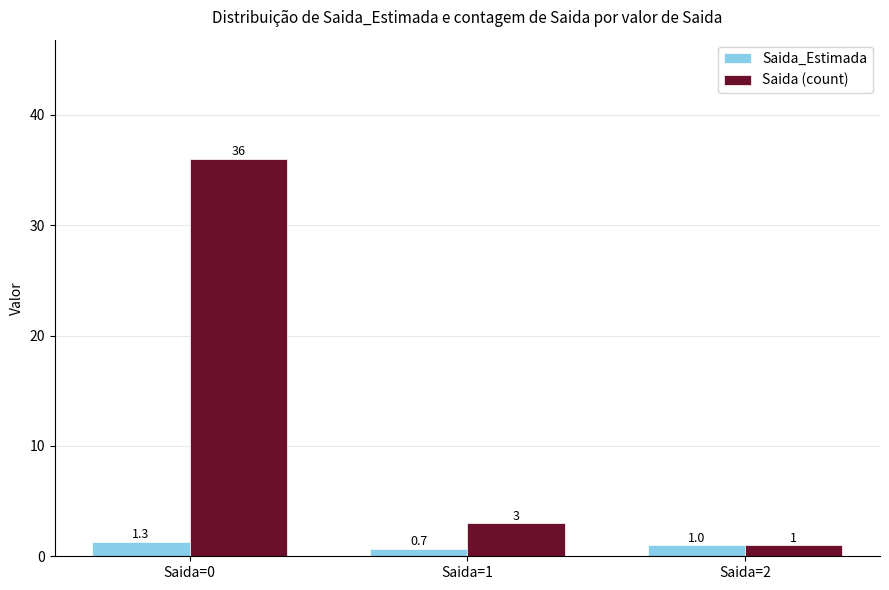

Which series changed the most between Saida=0 and Saida=2?

Saida (count)